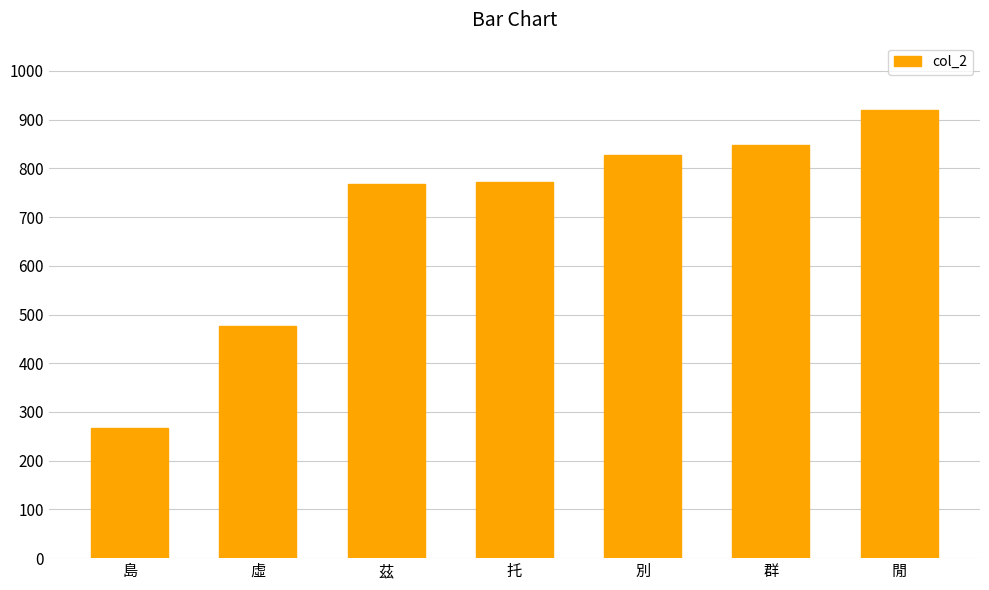

What is the value of the 6th bar from the left?

847